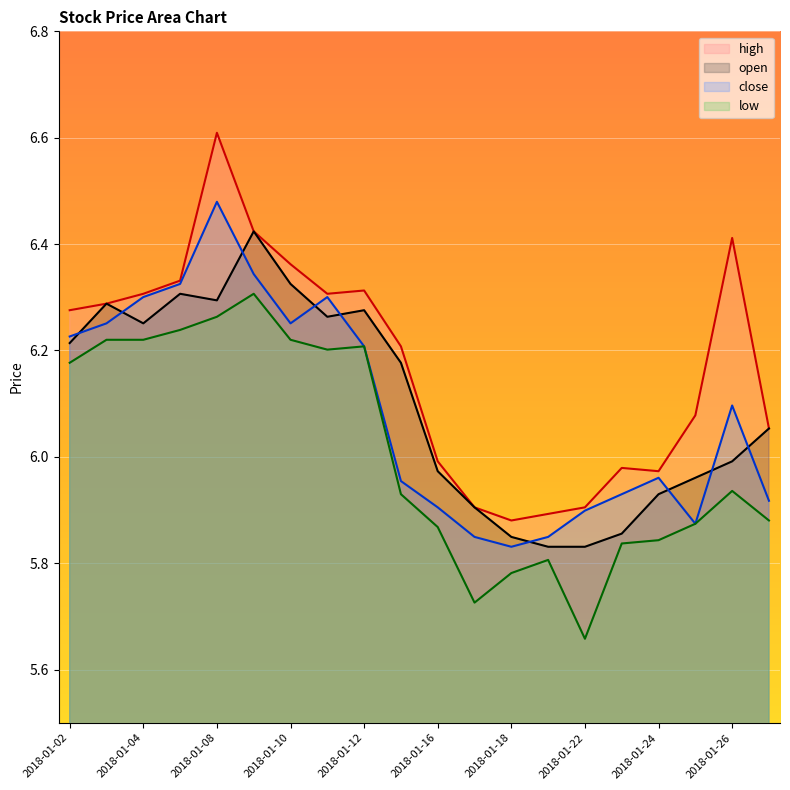

How many series are shown in this chart?

4